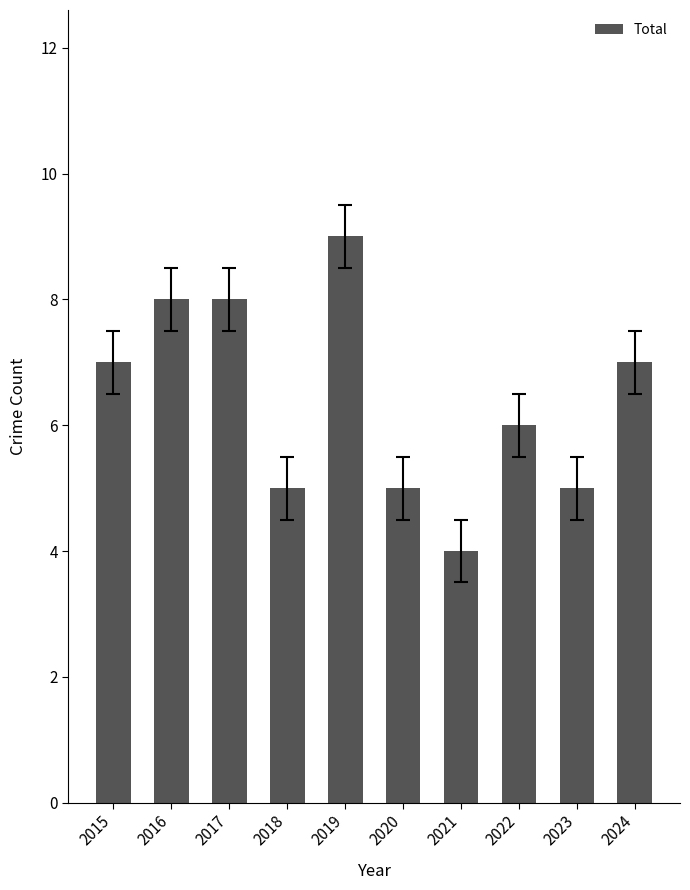

Between 2021 and 2020, which is larger?

2020